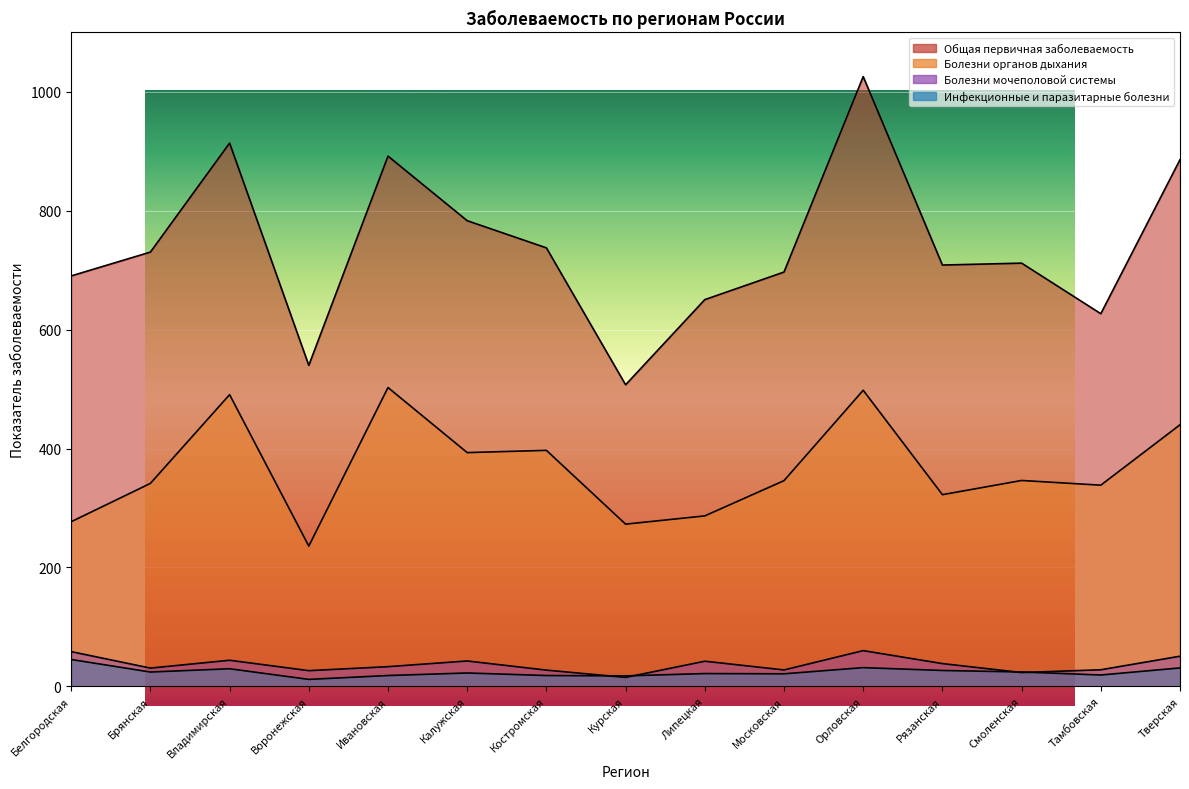

What is the label of the 9th point from the right?

Костромская